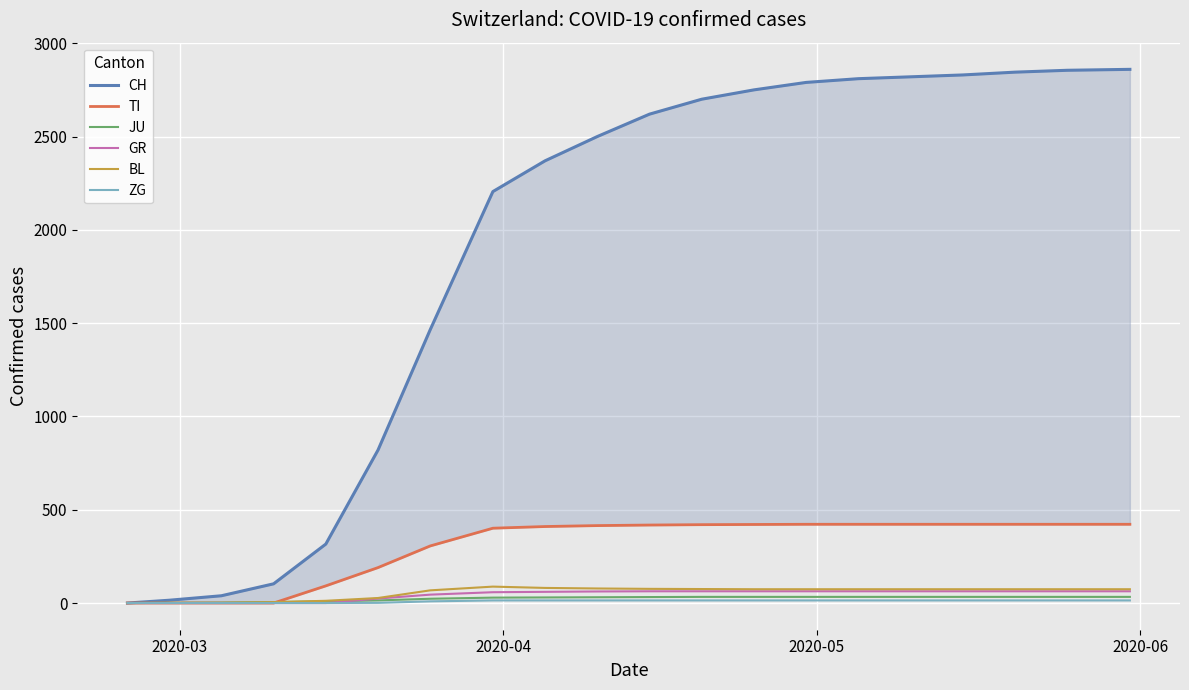

What is the maximum value for BL?

88